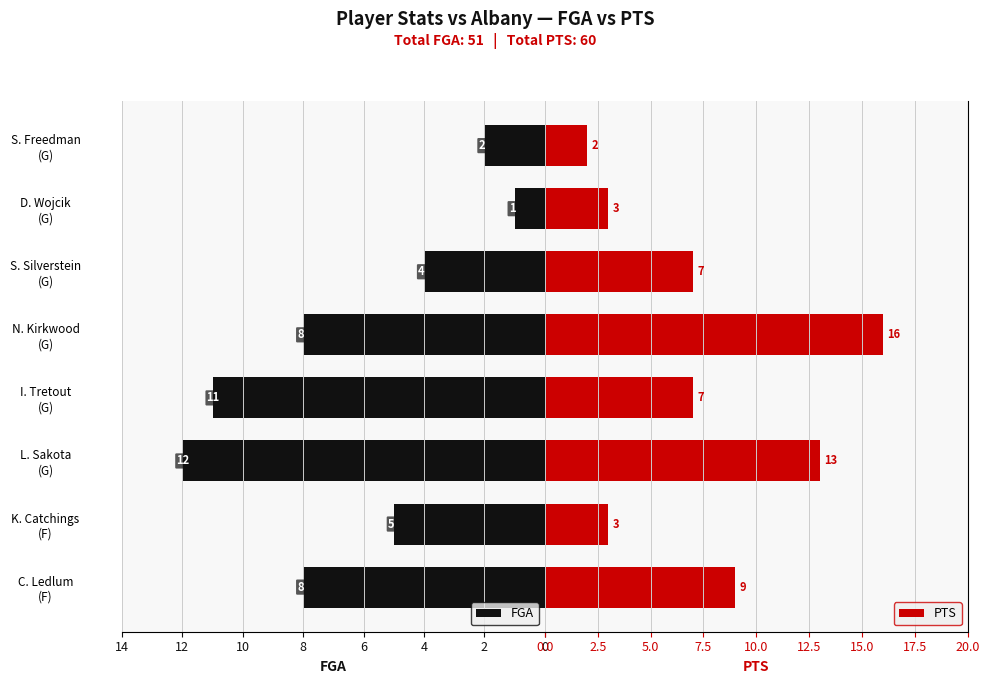

What is the sum of all FGA values?

51